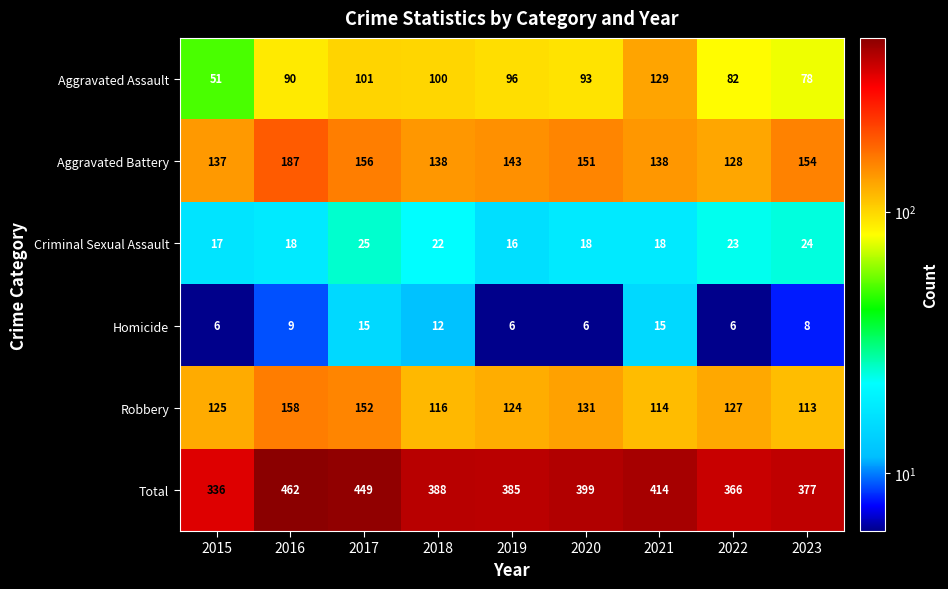

At 2021, list the series in order from largest to smallest.

Total, Aggravated Battery, Aggravated Assault, Robbery, Criminal Sexual Assault, Homicide